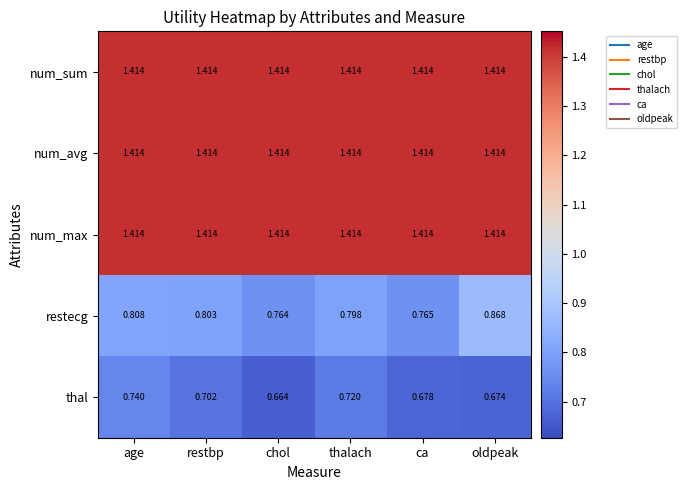

Rank the categories by thal value from highest to lowest.

age, thalach, restbp, ca, oldpeak, chol